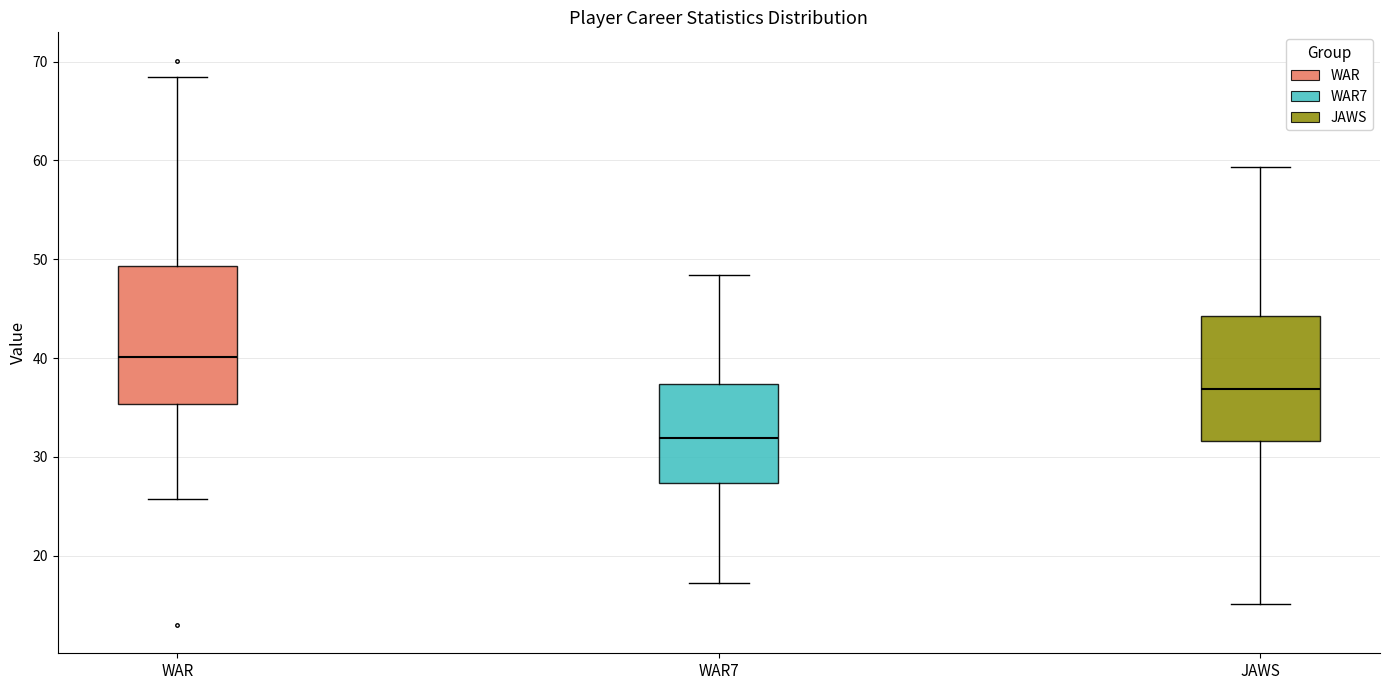

Reading left to right, read every box against the y-axis: the position of its median line, the range the box covers, and the ends of its whiskers. The values are not printed on the chart, so give them approximately, as read against the axis.

WAR: median 40, box 35 to 49, whiskers 26 to 68
WAR7: median 32, box 27 to 37, whiskers 17 to 48
JAWS: median 37, box 32 to 44, whiskers 15 to 59